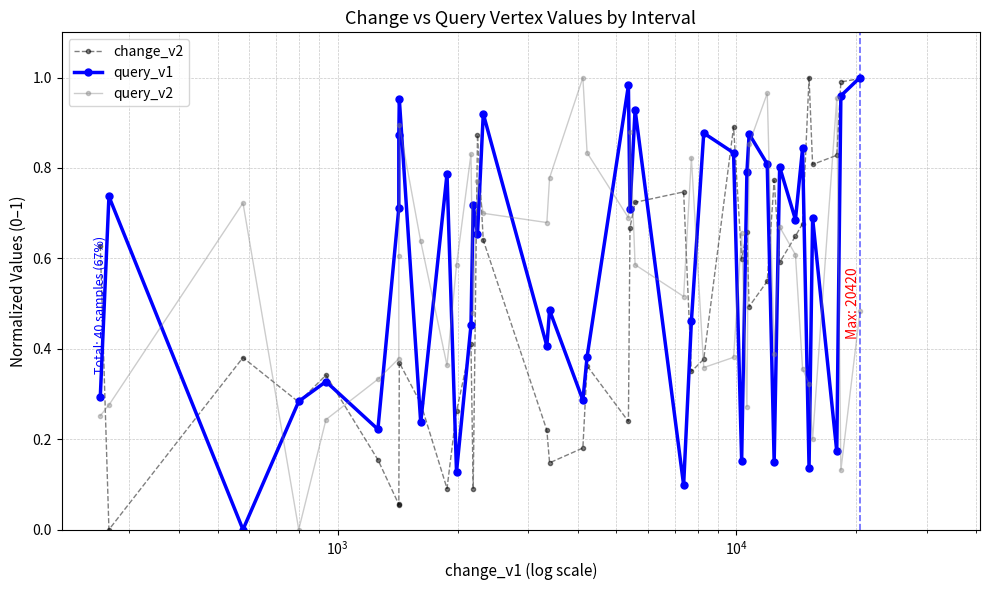

List the series in order of their peak value, highest first.

change_v2, query_v1, query_v2